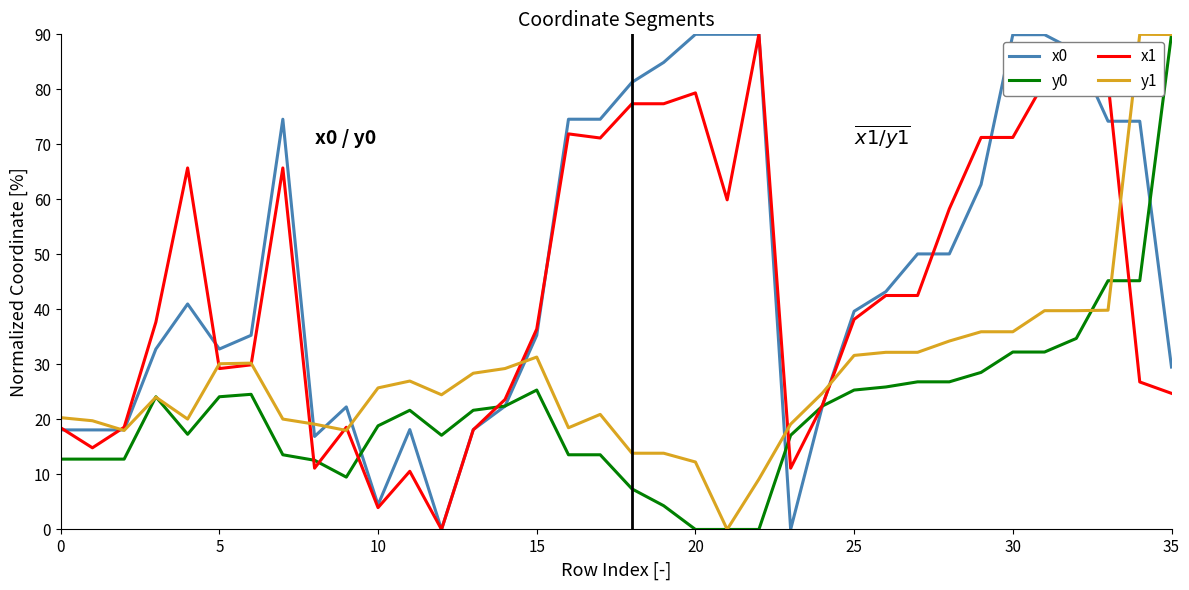

The value of x1 at 30 is 71.3. True or false?

True